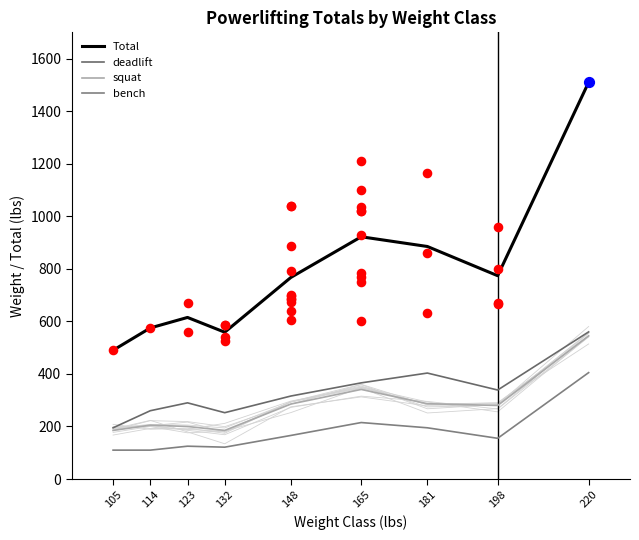

Which series contains the highest Y value?

Total